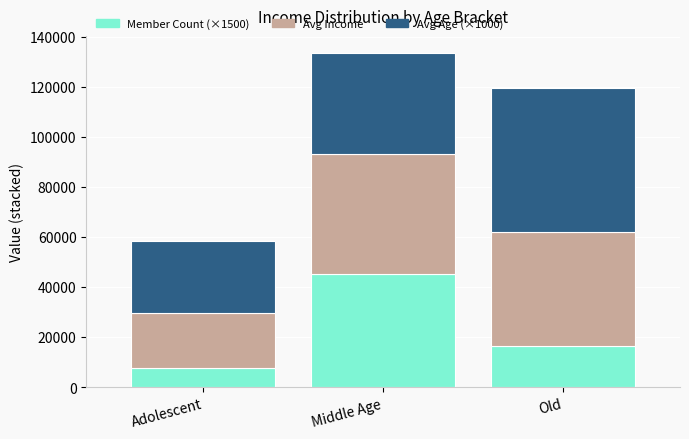

What is the difference between the maximum and second lowest values in the Member Count (×1500) series?

28500.0